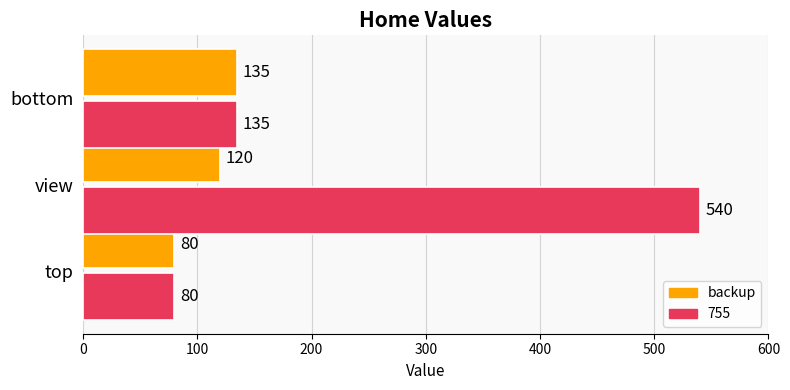

Which category has the lowest value across all series?

top